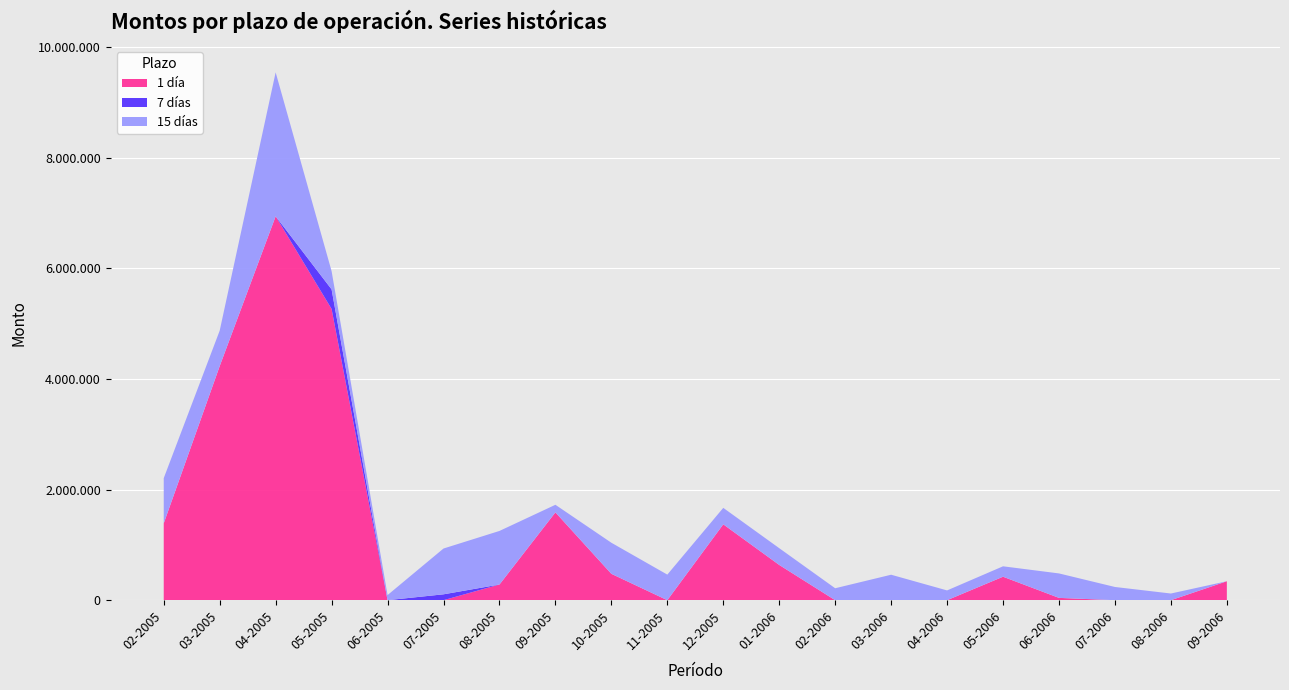

Reading left to right, transcribe all the data shown in this chart.

1 día: 01-02-2005=1389898	01-03-2005=4234056	01-04-2005=6943996	01-05-2005=5268138	01-06-2005=0	01-07-2005=0	01-08-2005=283378	01-09-2005=1588645	01-10-2005=476980	01-11-2005=0	01-12-2005=1372247	01-01-2006=637595	01-02-2006=0	01-03-2006=0	01-04-2006=0	01-05-2006=424533	01-06-2006=41655	01-07-2006=0	01-08-2006=0	01-09-2006=342483
7 días: 01-02-2005=0	01-03-2005=0	01-04-2005=0	01-05-2005=353826	01-06-2005=0	01-07-2005=106206	01-08-2005=0	01-09-2005=0	01-10-2005=0	01-11-2005=0	01-12-2005=0	01-01-2006=0	01-02-2006=0	01-03-2006=0	01-04-2006=0	01-05-2006=0	01-06-2006=0	01-07-2006=0	01-08-2006=0	01-09-2006=0
15 días: 01-02-2005=817176	01-03-2005=641122	01-04-2005=2602923	01-05-2005=329449	01-06-2005=92165	01-07-2005=828256	01-08-2005=969016	01-09-2005=136889	01-10-2005=561984	01-11-2005=462512	01-12-2005=297579	01-01-2006=303167	01-02-2006=215791	01-03-2006=460467	01-04-2006=176564	01-05-2006=188279	01-06-2006=442336	01-07-2006=238856	01-08-2006=120551	01-09-2006=0